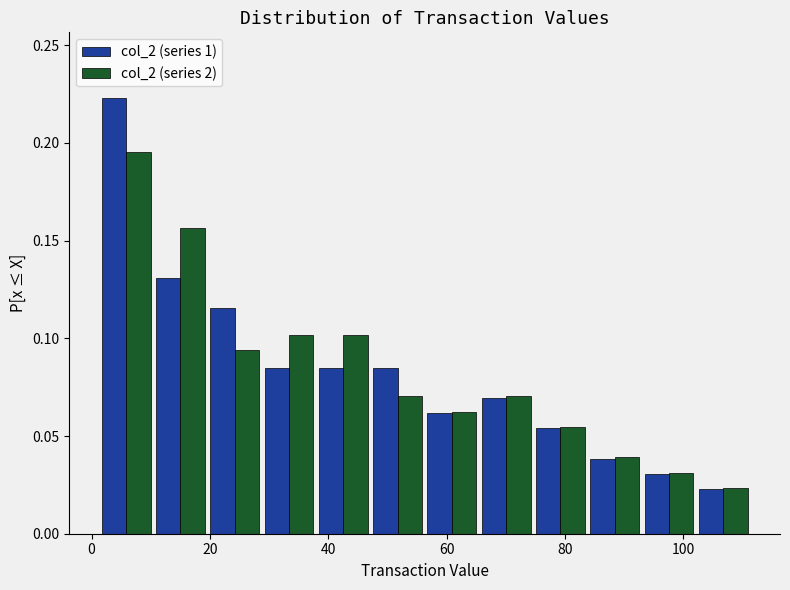

Reading left to right, list every range on the x-axis with the height of the bar of each series over it. Neither the bar edges nor the heights are printed on the chart, so give them approximately, as read against the axes.

2 to 10: col_2 (series 1)=0.225	col_2 (series 2)=0.195
10 to 20: col_2 (series 1)=0.130	col_2 (series 2)=0.155
20 to 28: col_2 (series 1)=0.115	col_2 (series 2)=0.095
28 to 38: col_2 (series 1)=0.085	col_2 (series 2)=0.100
38 to 48: col_2 (series 1)=0.085	col_2 (series 2)=0.100
48 to 56: col_2 (series 1)=0.085	col_2 (series 2)=0.070
56 to 66: col_2 (series 1)=0.060	col_2 (series 2)=0.065
66 to 74: col_2 (series 1)=0.070	col_2 (series 2)=0.070
74 to 84: col_2 (series 1)=0.055	col_2 (series 2)=0.055
84 to 92: col_2 (series 1)=0.040	col_2 (series 2)=0.040
92 to 102: col_2 (series 1)=0.030	col_2 (series 2)=0.030
102 to 112: col_2 (series 1)=0.025	col_2 (series 2)=0.025